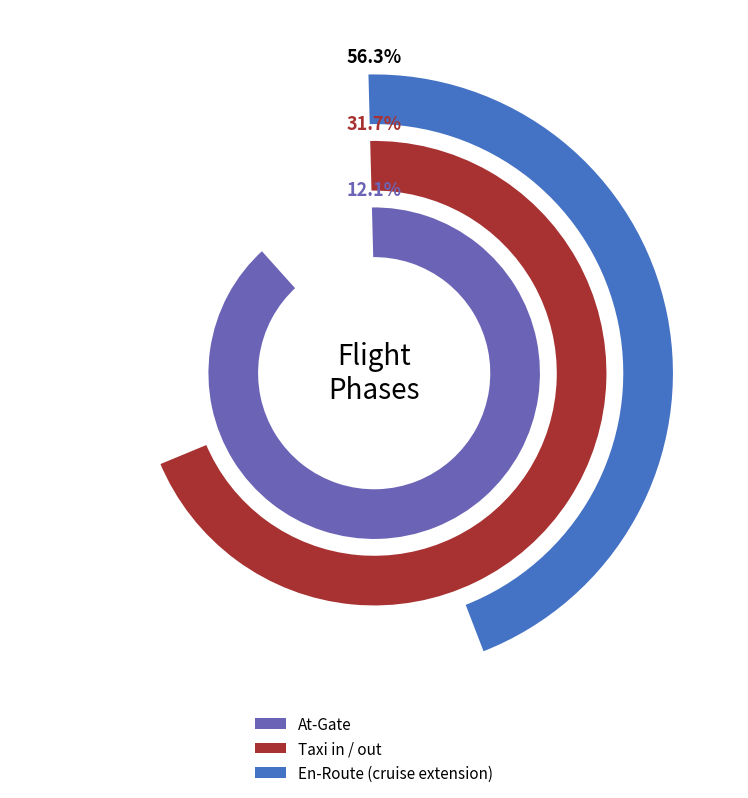

True or false: En-Route (cruise extension) accounts for 49% of the total.

False